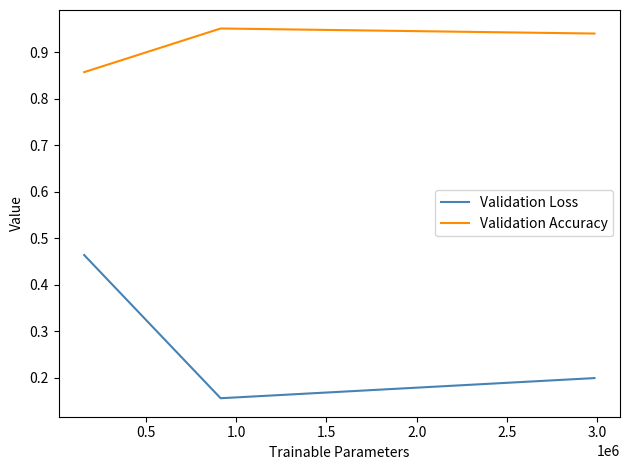

How many Validation Loss values are between 0 and 1?

3